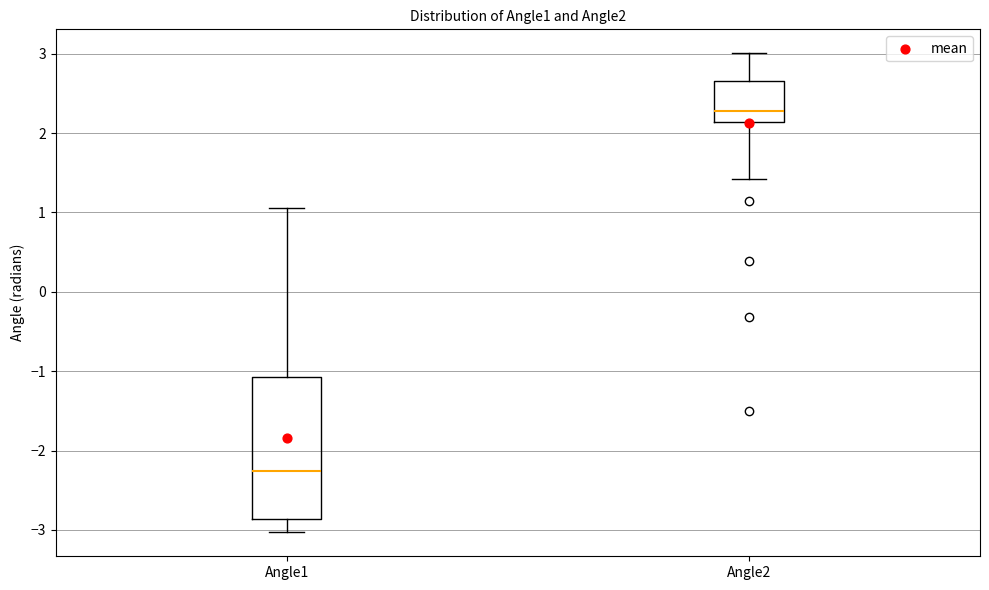

Reading left to right, read every box against the y-axis: the position of its median line, the range the box covers, and the ends of its whiskers. The values are not printed on the chart, so give them approximately, as read against the axis.

Angle1: median -2.3, box -2.9 to -1.1, whiskers -3.0 to 1.1
Angle2: median 2.3, box 2.1 to 2.7, whiskers 1.4 to 3.0